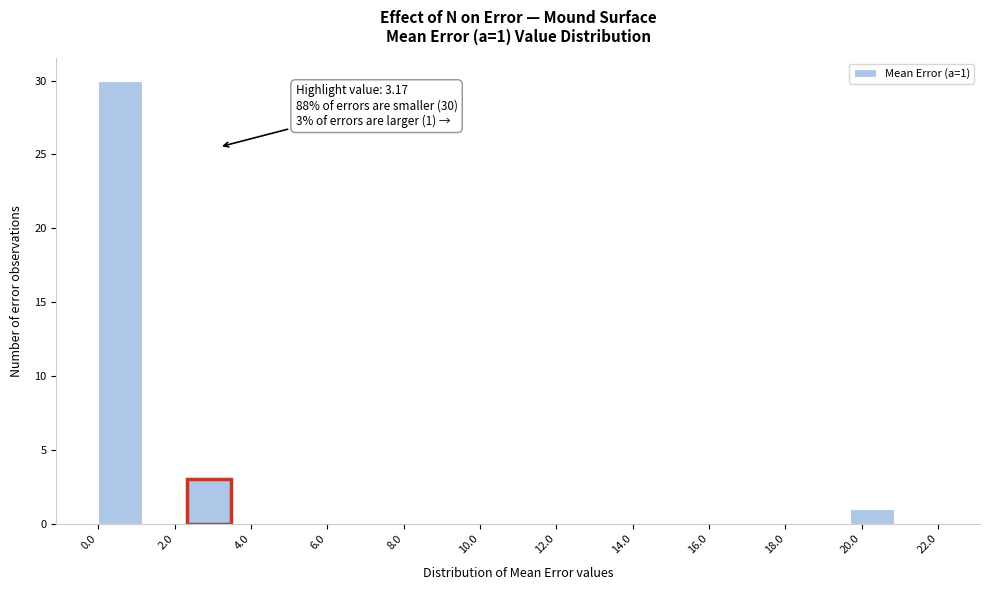

Over which range of the x-axis is the bar tallest?

0.0 to 1.2